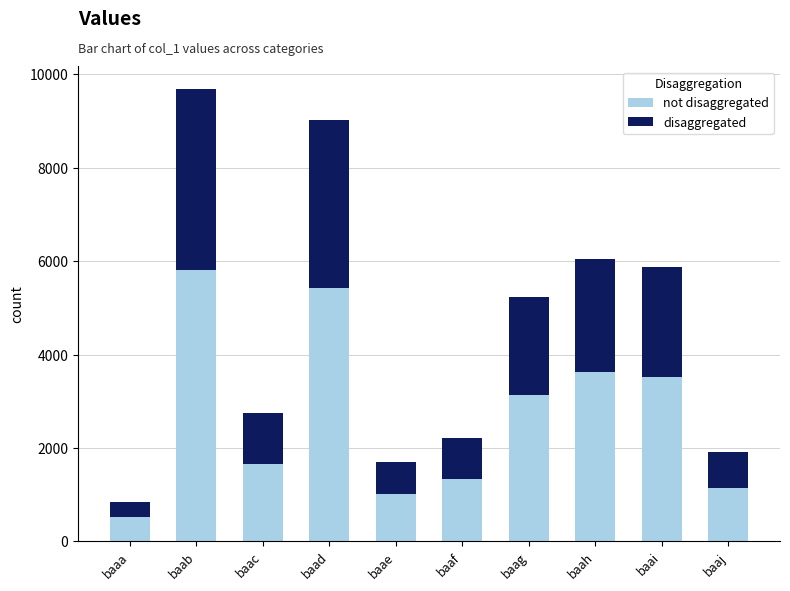

What is the total value across all series at baae?

1701.0